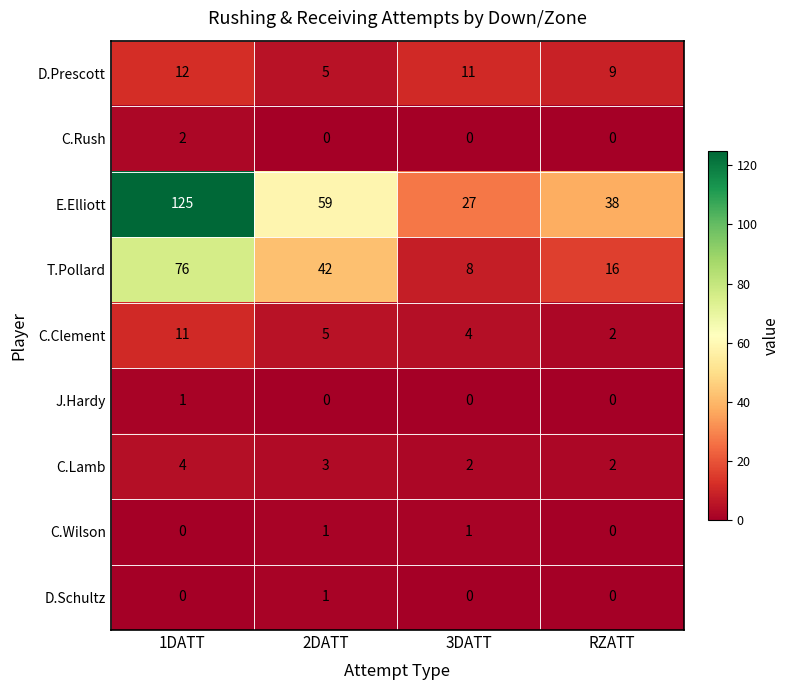

At which label does C.Clement first exceed 5?

1DATT